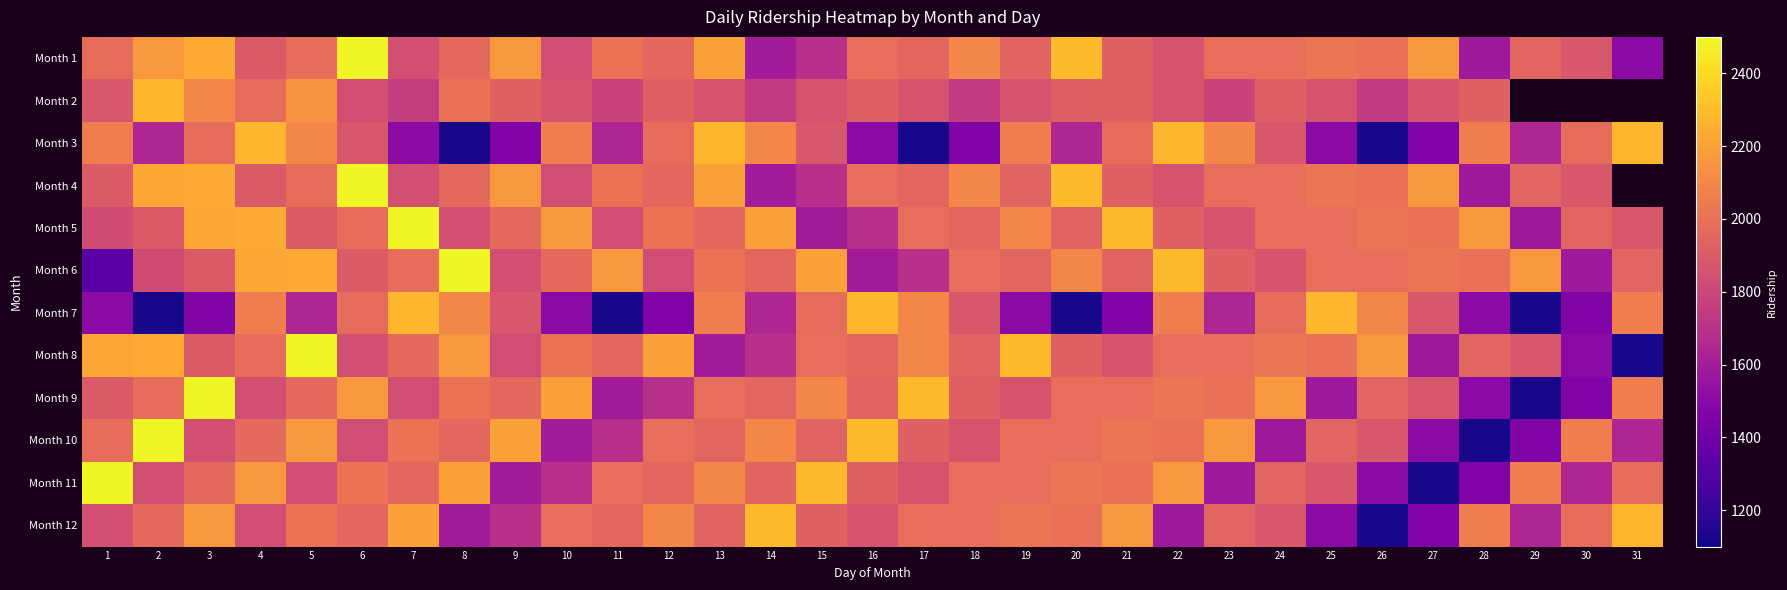

At how many categories does at least one series exceed 1311?

31